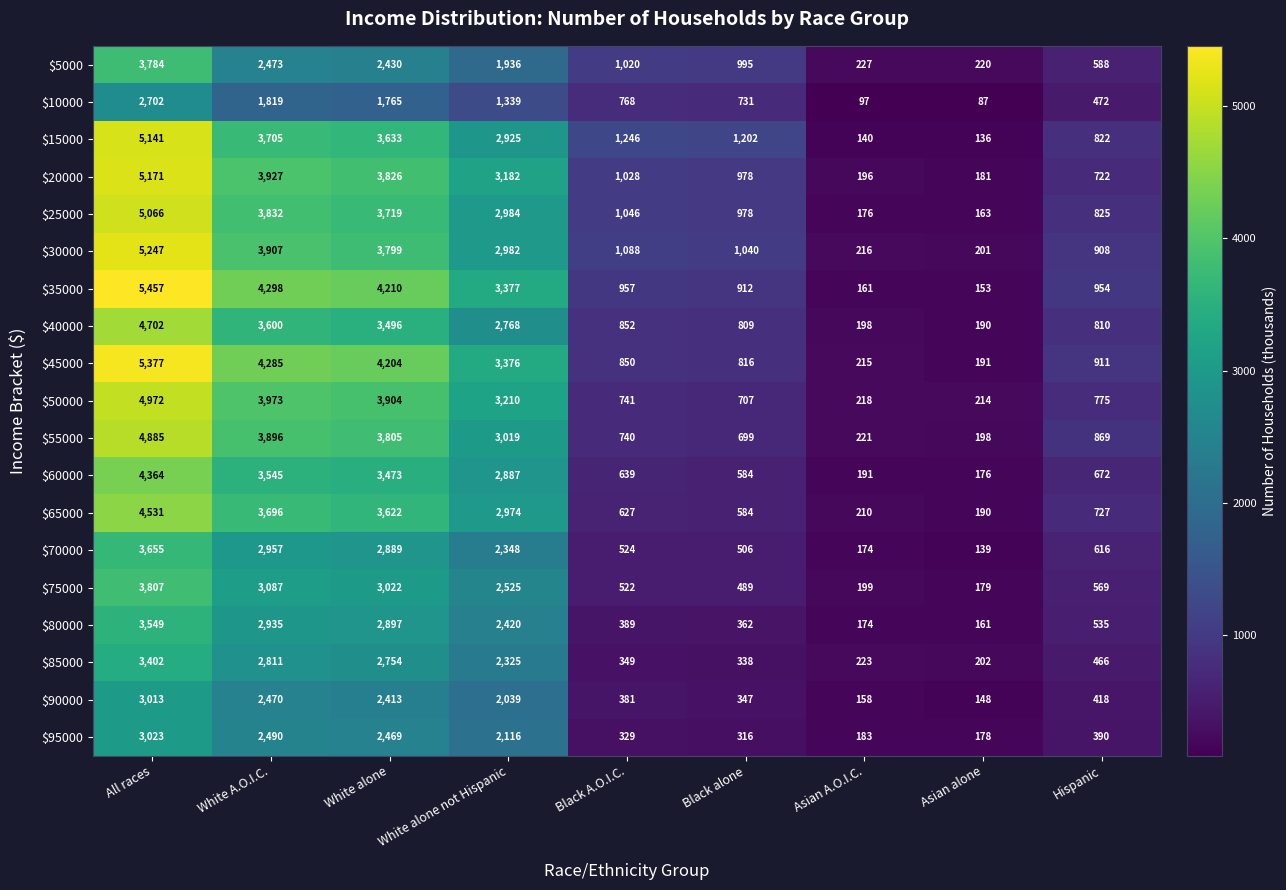

Which series changed the most between White A.O.I.C. and White alone?

$25000